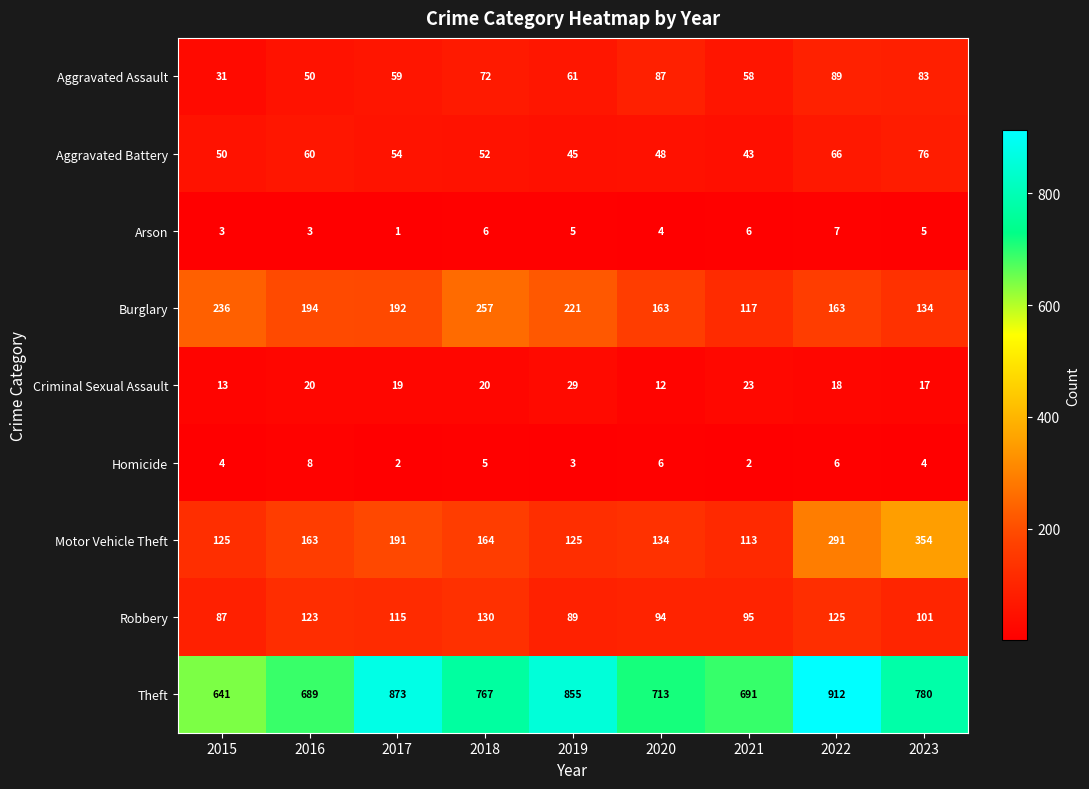

What is the total value across all series at 2018?

1473